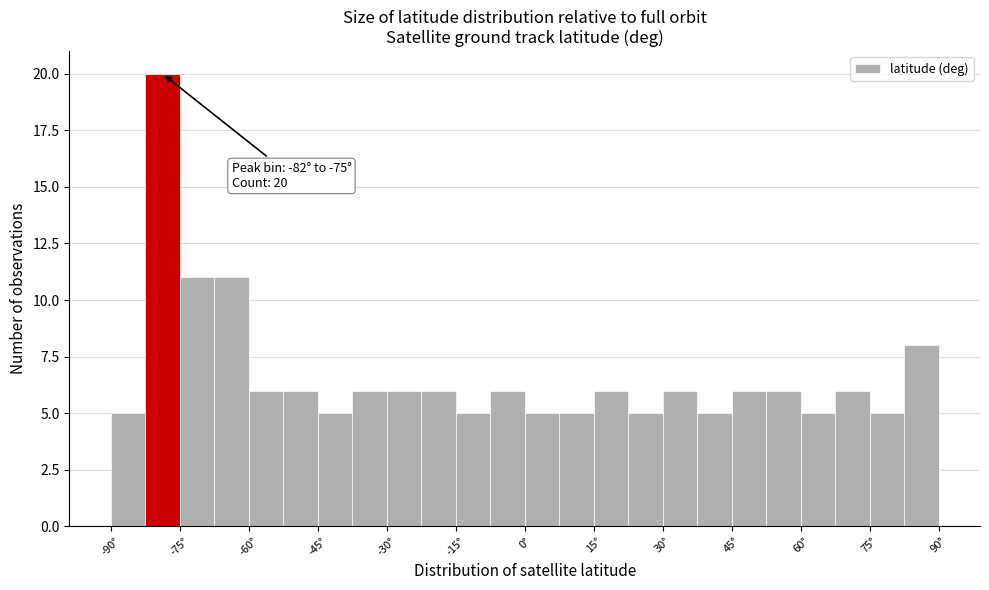

Read against the x-axis, roughly where is the centre of the tallest bar?

-78